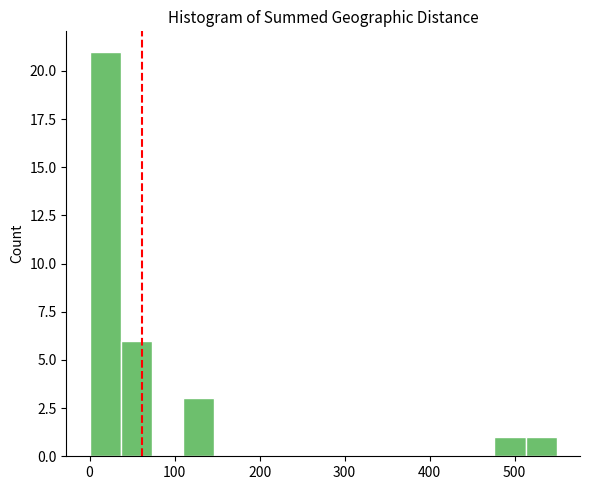

Read against the x-axis, roughly where is the centre of the tallest bar?

20